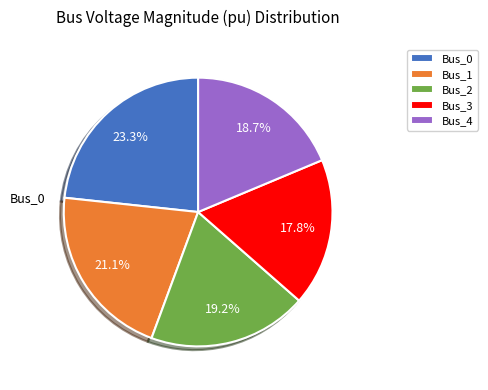

To the nearest percent, what percentage of the pie is Bus_3?

18%